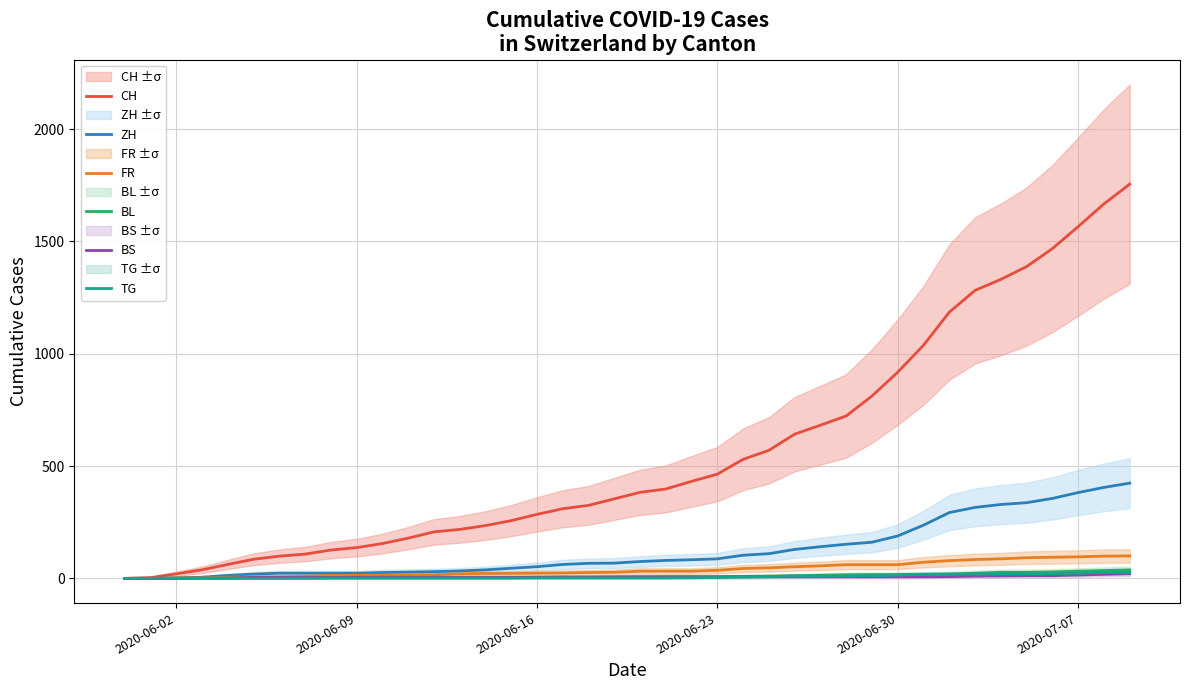

At how many categories does at least one series exceed 976?

9